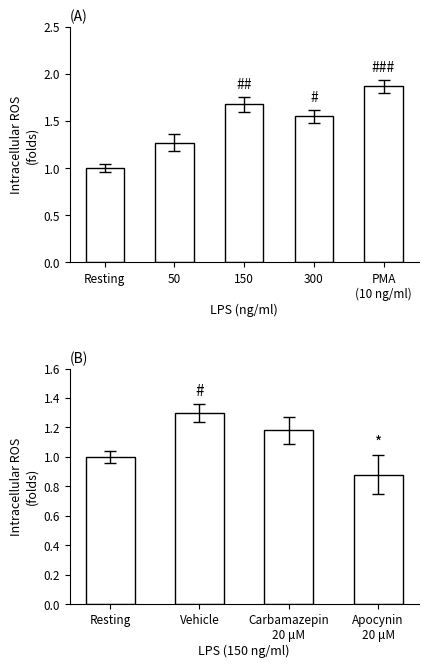

What is the sum of all values?

4.4